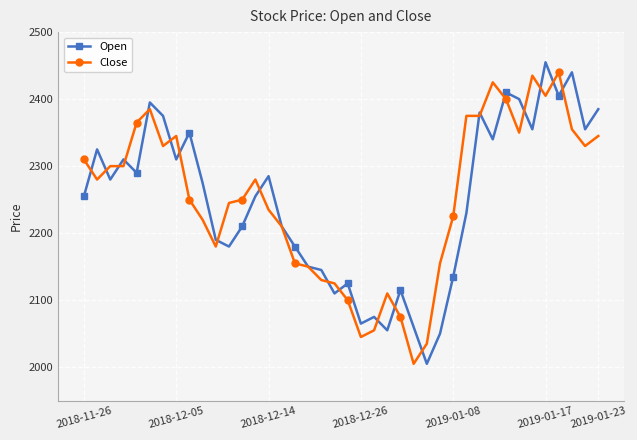

What are all the series names shown in the legend?

Open, Close